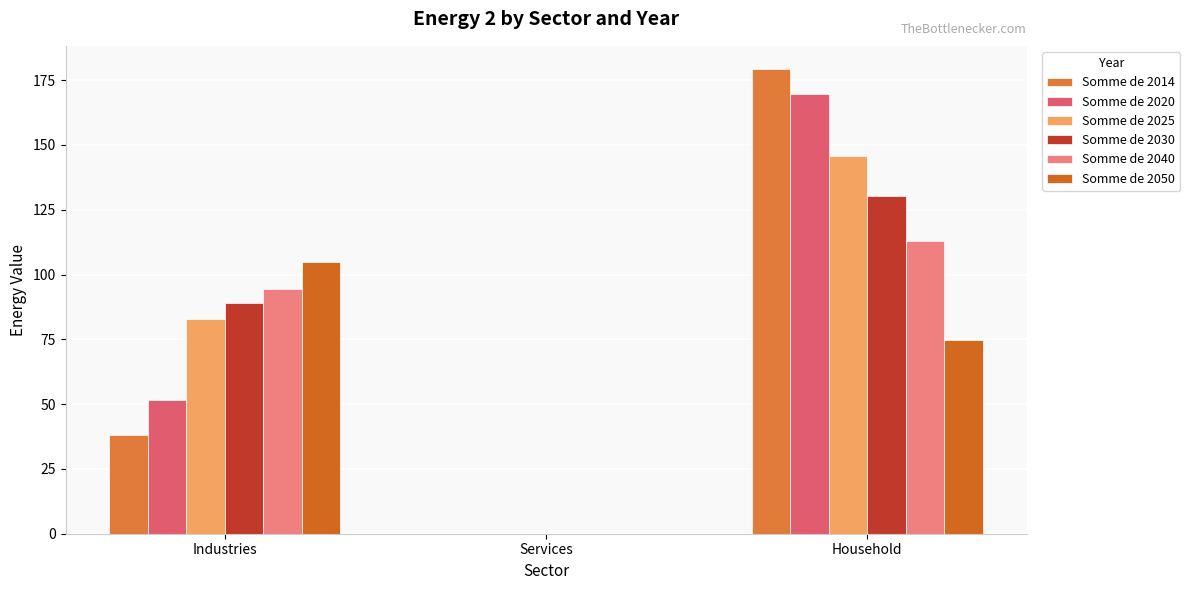

Rank the series by their maximum value, from lowest to highest.

Somme de 2050, Somme de 2040, Somme de 2030, Somme de 2025, Somme de 2020, Somme de 2014